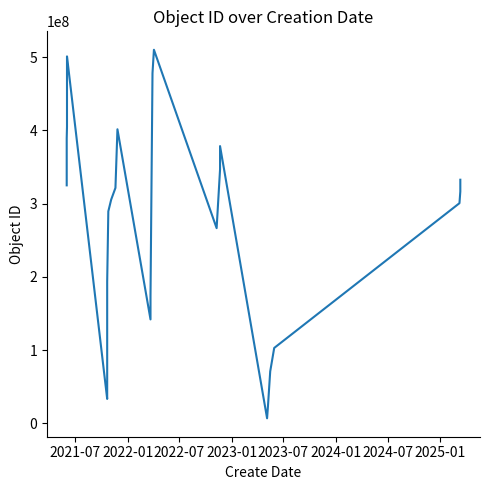

How many lines are shown in the chart?

1